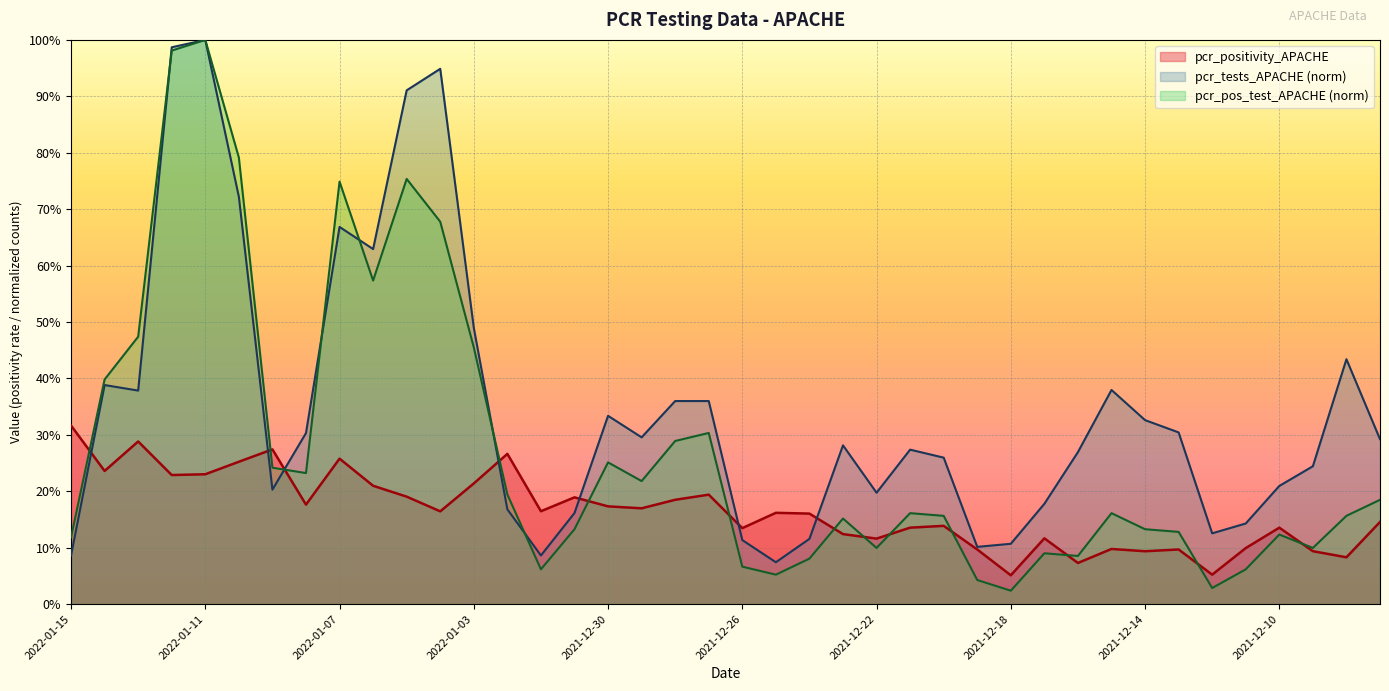

How many series are shown in this chart?

3